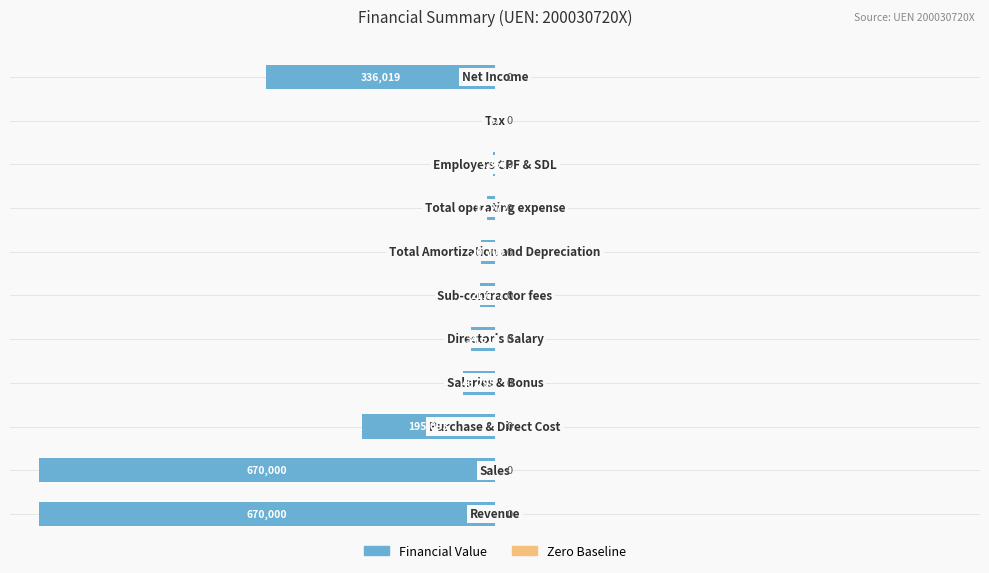

Count the number of values greater than -4.

5